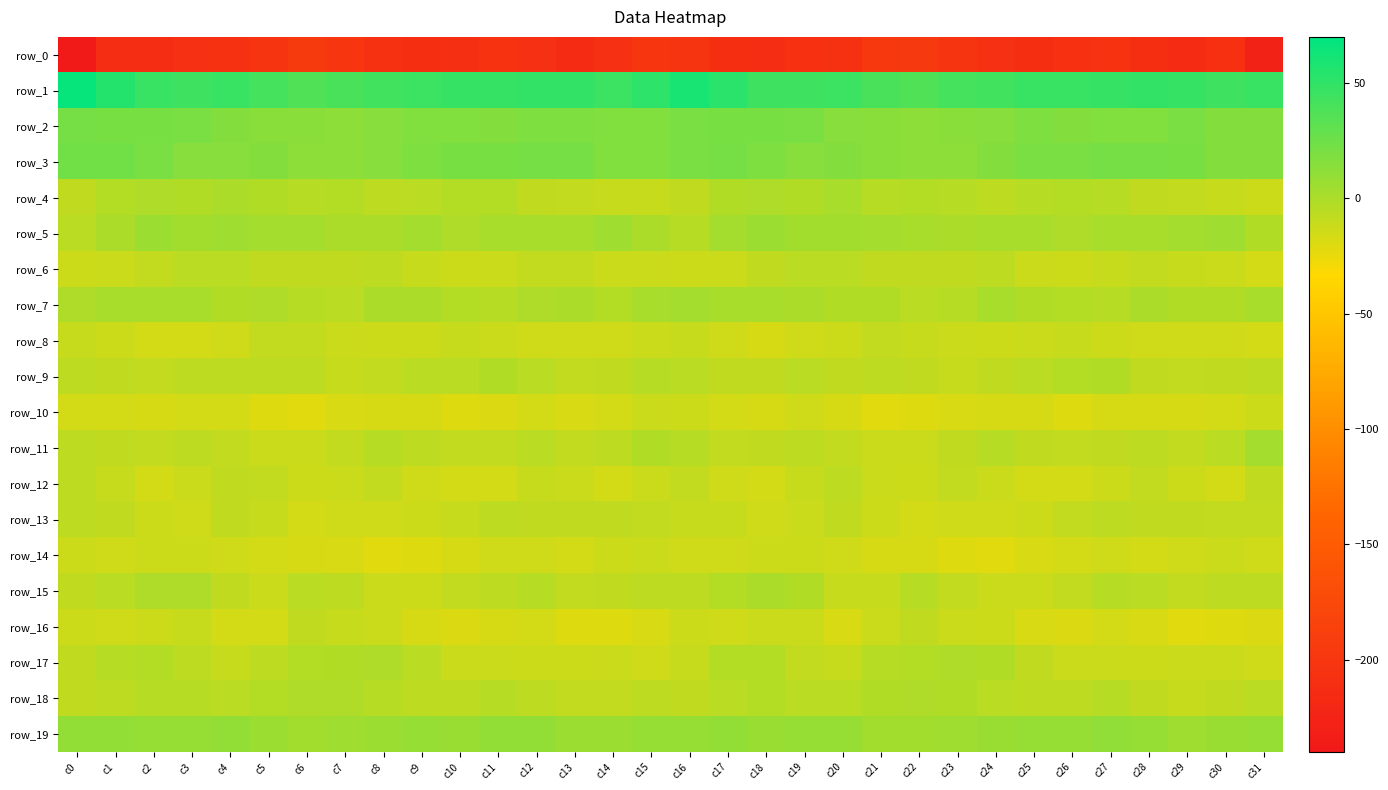

What is the difference between the highest and lowest values at c3?

252.9